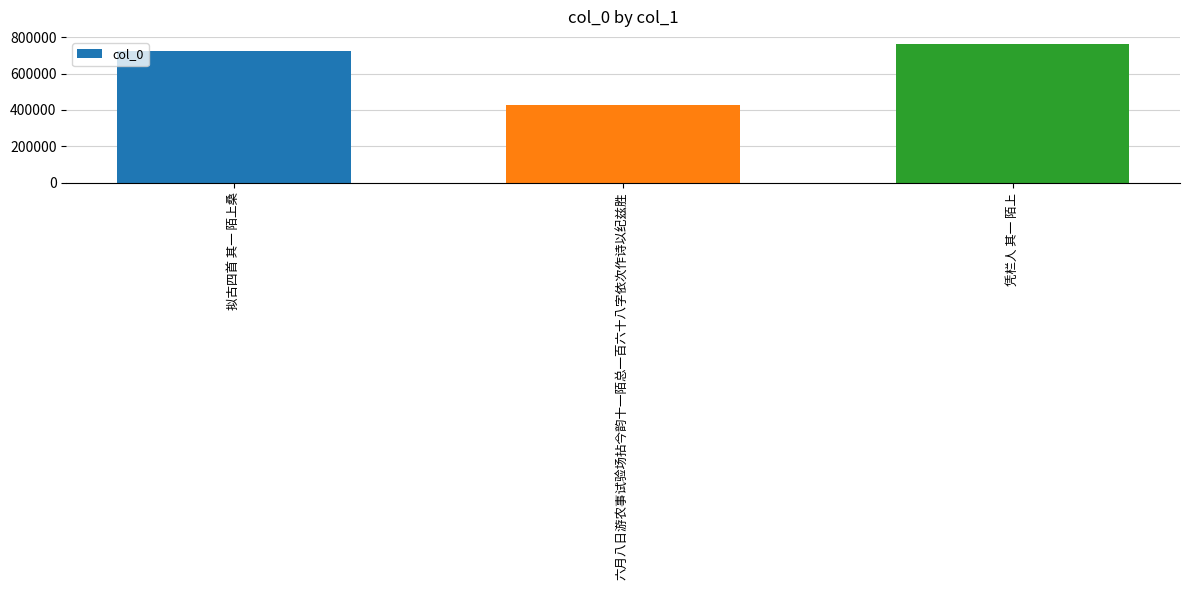

What position from the right is 拟古四首 其一 陌上桑?

3